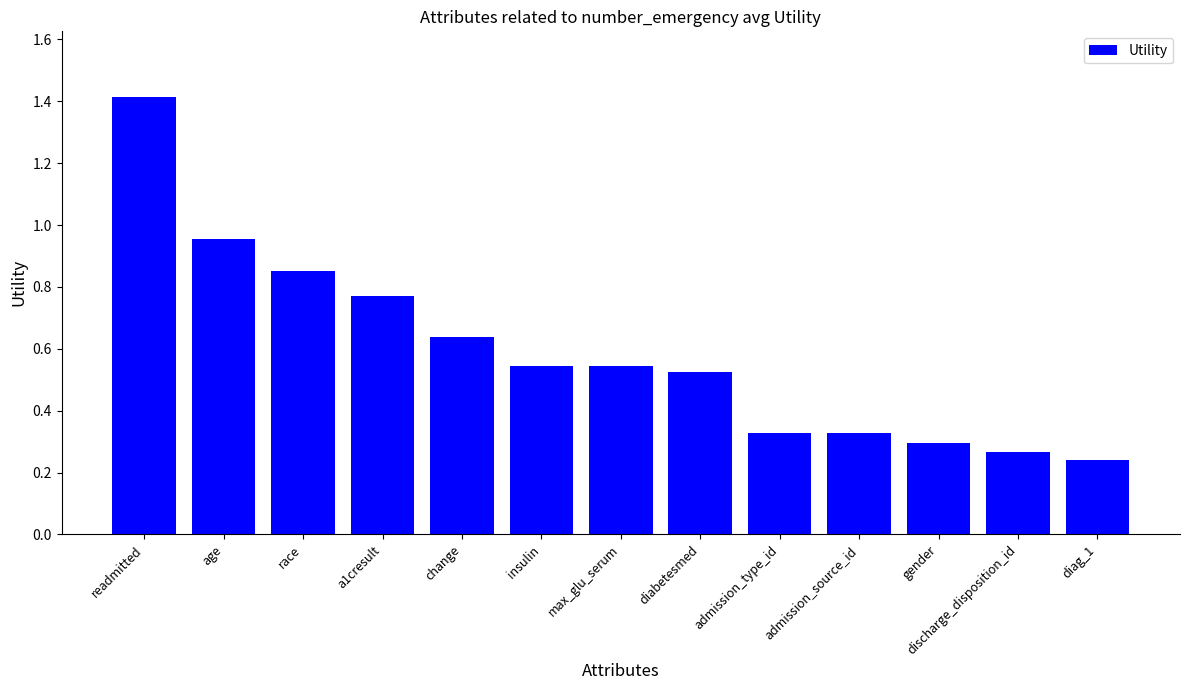

Which has a higher value, diabetesmed or age?

age